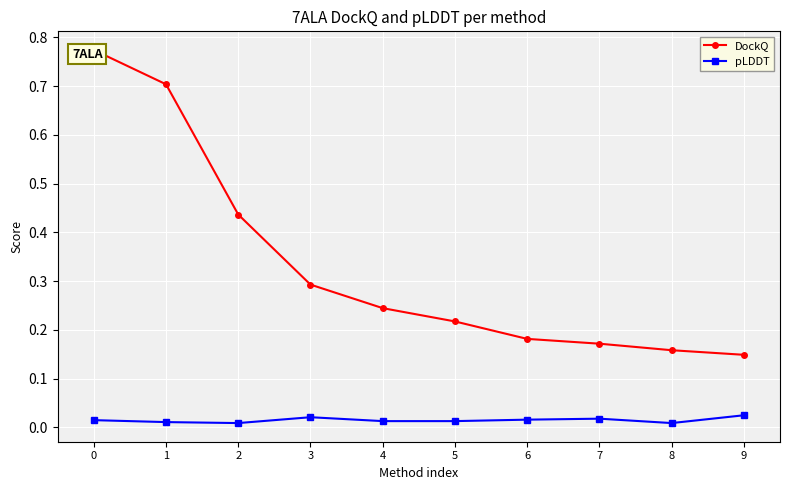

True or false: pLDDT has more than 1 interior local peaks.

True